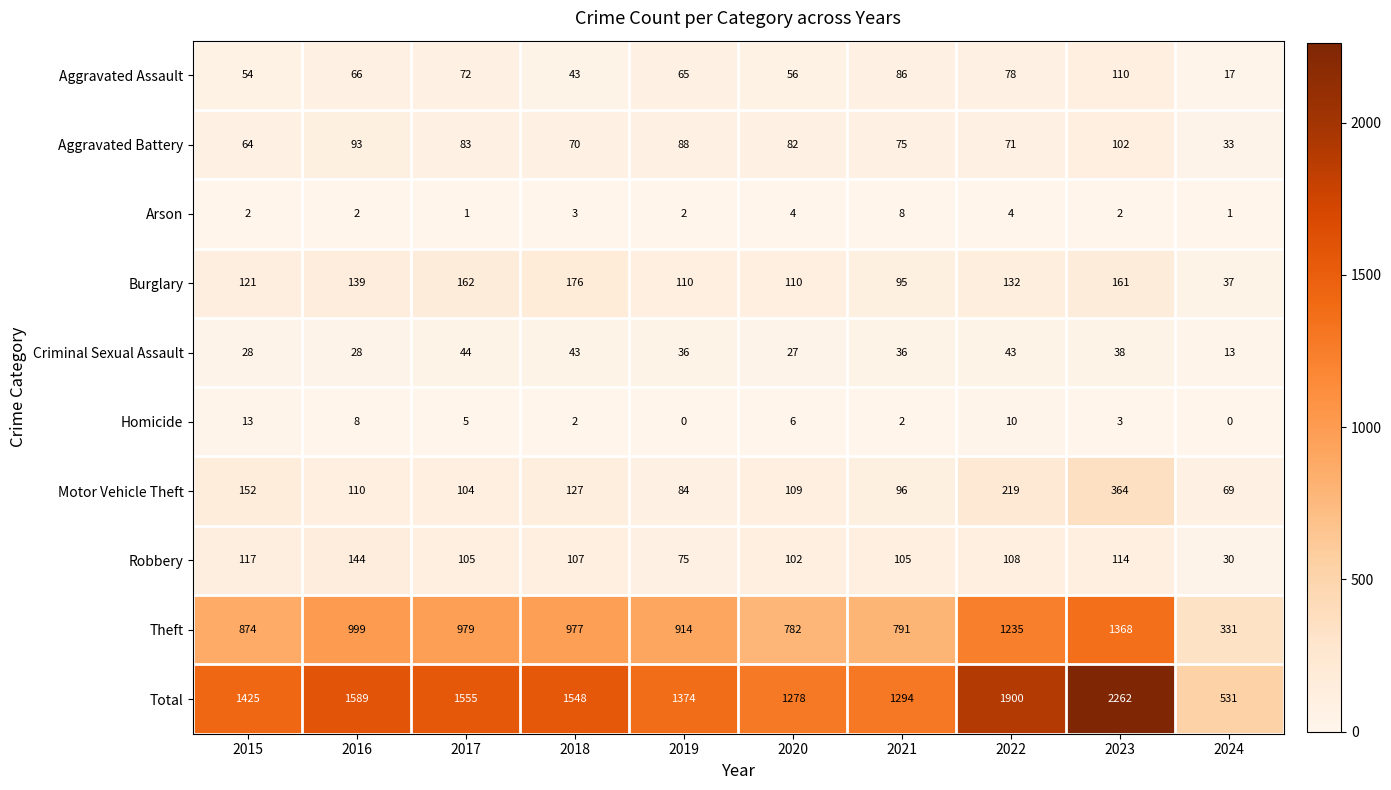

What is the highest value of the Theft series?

1368